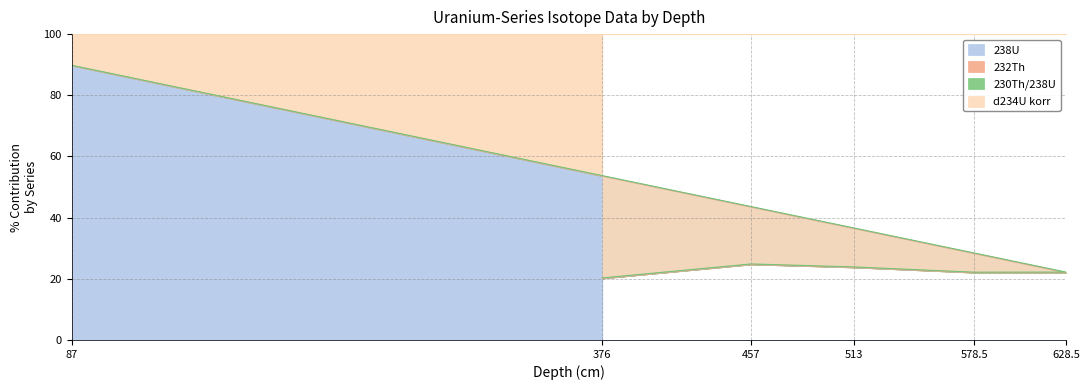

Which series has the largest range (max minus min)?

238U